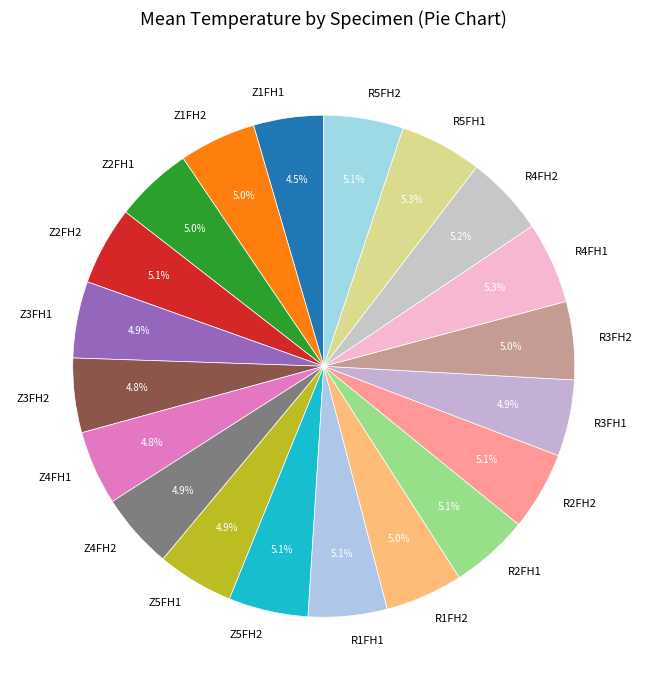

How many slices are in this pie chart?

20